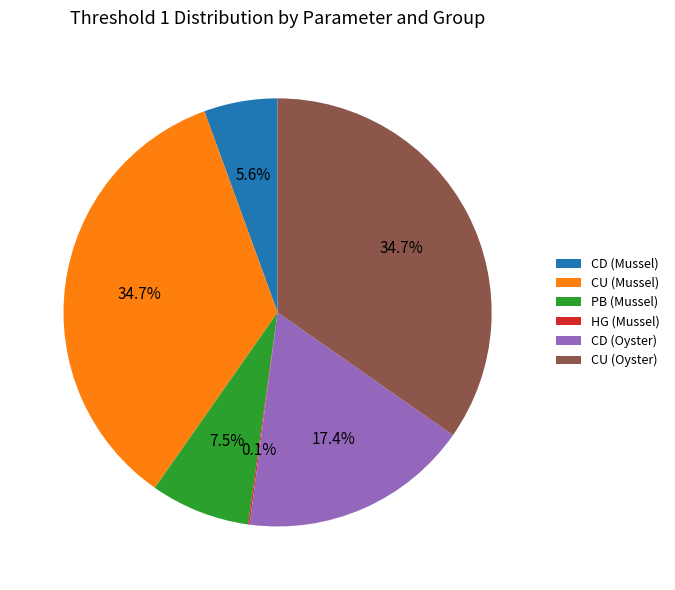

Combined, do CD (Mussel) and CU (Oyster) account for over 50%?

No